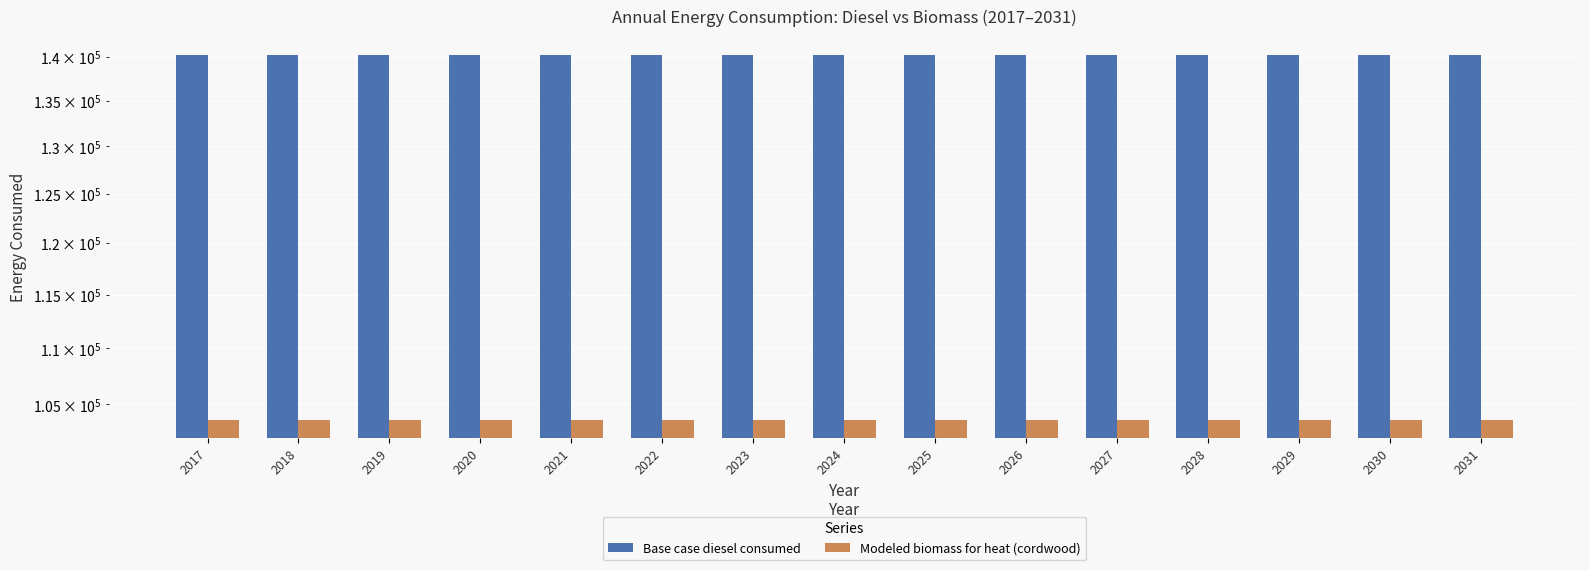

What is the lowest value of the Base case diesel consumed series?

140241.0